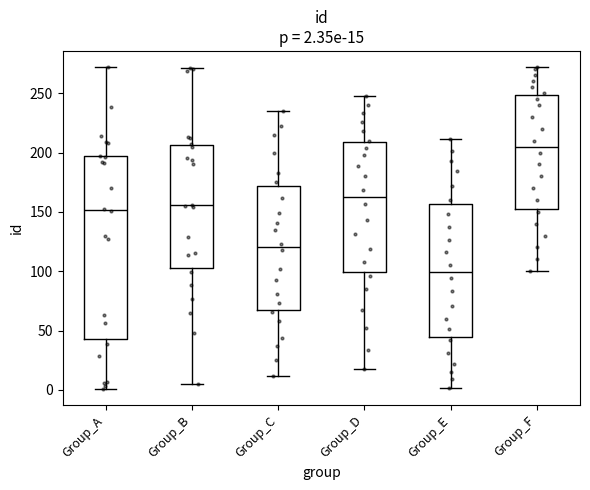

Which box has the highest median line?

Group_F